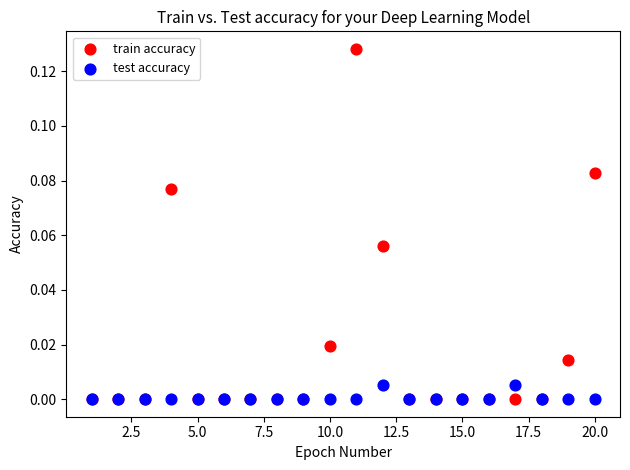

Which series has the widest spread of Y values?

train accuracy